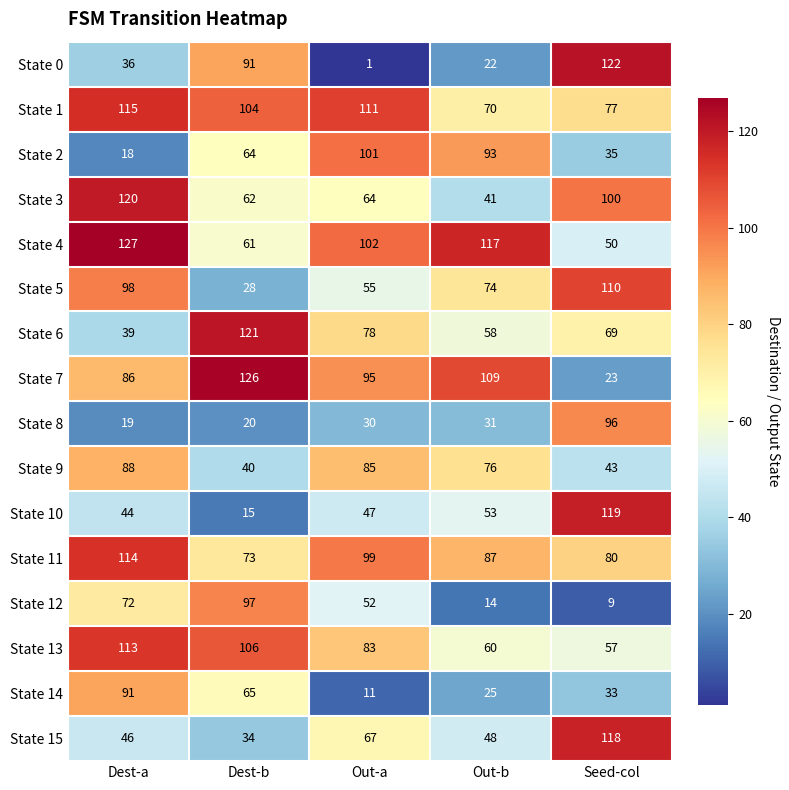

At which label does State 9 first exceed 76?

Dest-a